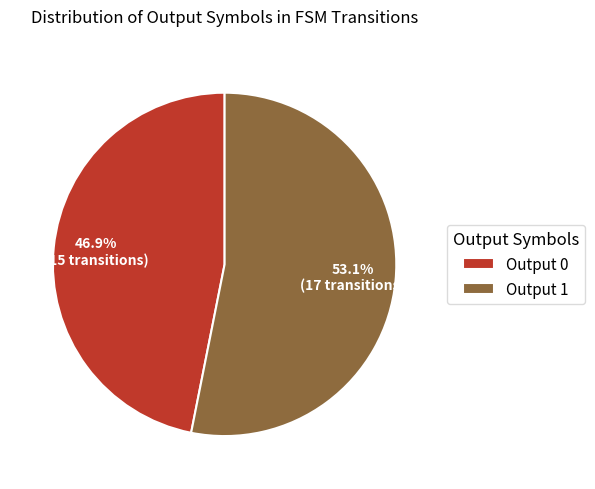

What is the total percentage of Output 0 and Output 1?

100.0%